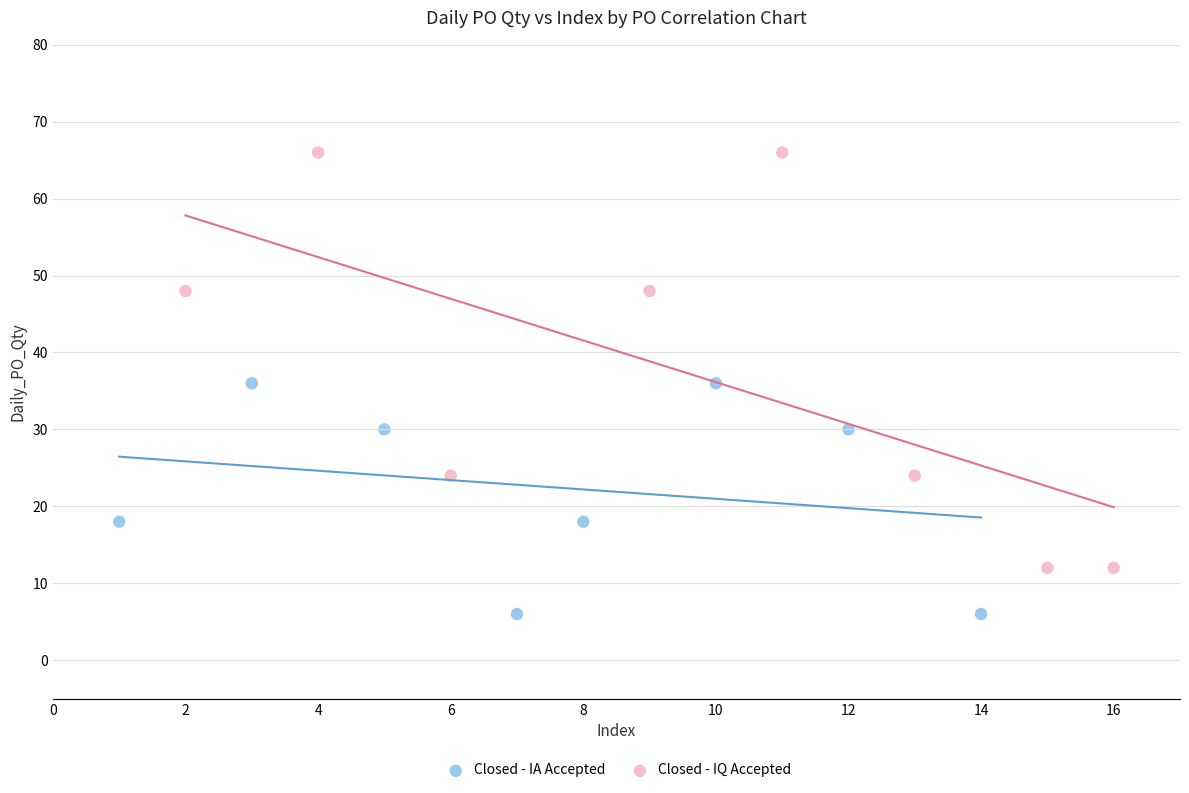

Which series contains the highest Y value?

Closed - IQ Accepted